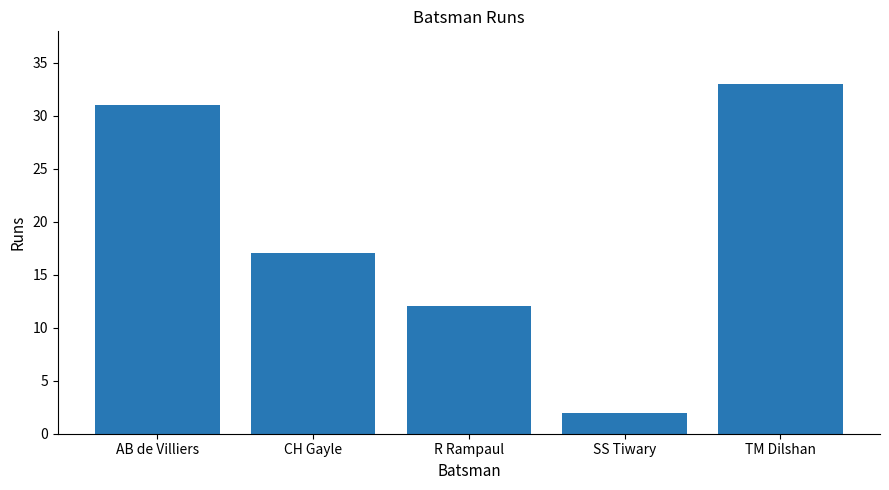

At which label is the value closest to 17?

CH Gayle